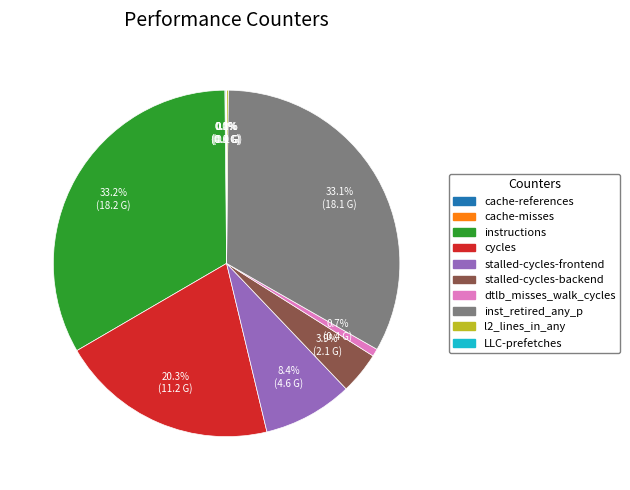

Is there any slice that represents more than half of the pie?

No